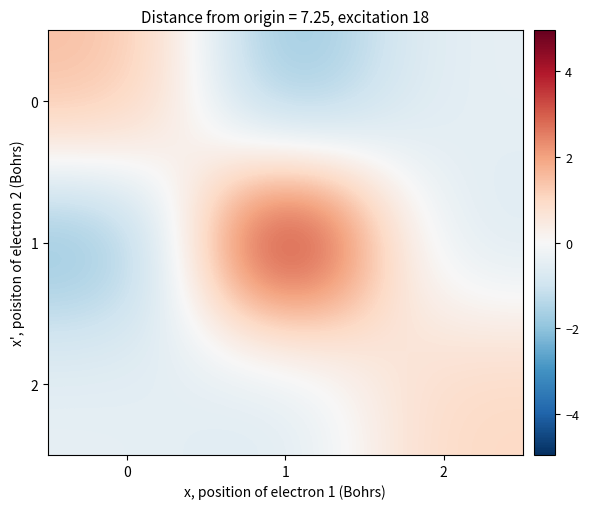

Reading left to right, what are all the values shown in this chart?

0: 0=1.6	1=-2.2	2=-0.4
1: 0=-2.2	1=5.0	2=-0.7
2: 0=-0.4	1=-0.7	2=1.0